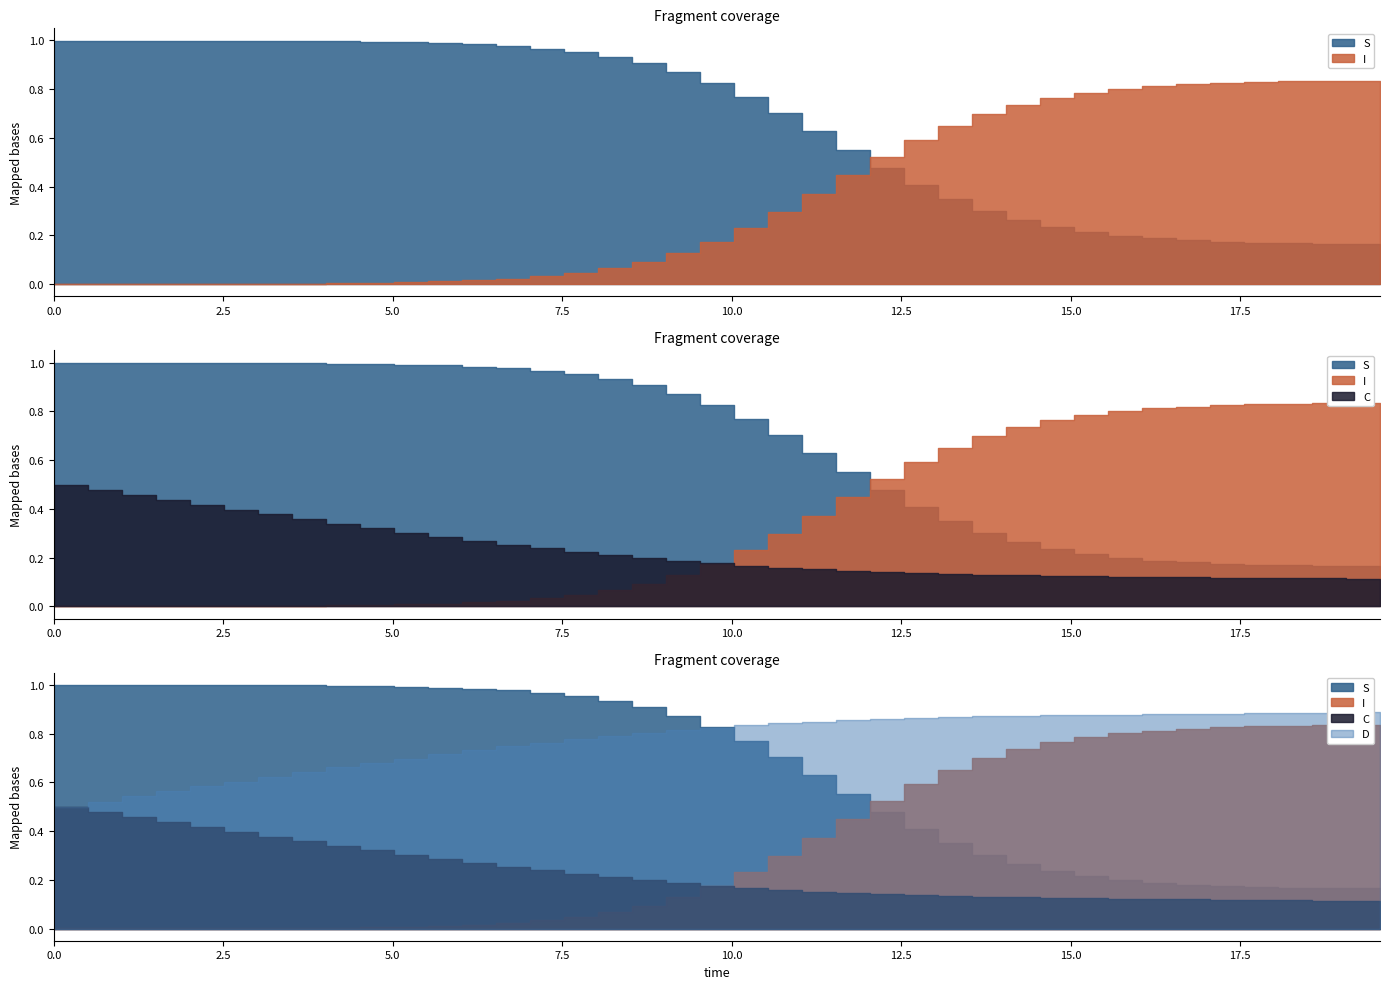

Reading left to right, list all the values displayed in this chart.

S: 0=1.0	1=1.0	2=1.0	3=1.0	4=1.0	5=1.0	6=1.0	7=1.0	8=1.0	9=1.0	10=1.0	11=1.0	12=1.0	13=1.0	14=1.0	15=1.0	16=0.9	17=0.9	18=0.9	19=0.8	20=0.8	21=0.7	22=0.6	23=0.6	24=0.5	25=0.4	26=0.3	27=0.3	28=0.3	29=0.2	30=0.2	31=0.2	32=0.2	33=0.2	34=0.2	35=0.2	36=0.2	37=0.2	38=0.2	39=0.2
I: 0=0.0	1=0.0	2=0.0	3=0.0	4=0.0	5=0.0	6=0.0	7=0.0	8=0.0	9=0.0	10=0.0	11=0.0	12=0.0	13=0.0	14=0.0	15=0.0	16=0.1	17=0.1	18=0.1	19=0.2	20=0.2	21=0.3	22=0.4	23=0.4	24=0.5	25=0.6	26=0.7	27=0.7	28=0.7	29=0.8	30=0.8	31=0.8	32=0.8	33=0.8	34=0.8	35=0.8	36=0.8	37=0.8	38=0.8	39=0.8
C: 0=0.5	1=0.5	2=0.5	3=0.4	4=0.4	5=0.4	6=0.4	7=0.4	8=0.3	9=0.3	10=0.3	11=0.3	12=0.3	13=0.3	14=0.2	15=0.2	16=0.2	17=0.2	18=0.2	19=0.2	20=0.2	21=0.2	22=0.2	23=0.1	24=0.1	25=0.1	26=0.1	27=0.1	28=0.1	29=0.1	30=0.1	31=0.1	32=0.1	33=0.1	34=0.1	35=0.1	36=0.1	37=0.1	38=0.1	39=0.1
D: 0=0.5	1=0.5	2=0.5	3=0.6	4=0.6	5=0.6	6=0.6	7=0.6	8=0.7	9=0.7	10=0.7	11=0.7	12=0.7	13=0.7	14=0.8	15=0.8	16=0.8	17=0.8	18=0.8	19=0.8	20=0.8	21=0.8	22=0.8	23=0.9	24=0.9	25=0.9	26=0.9	27=0.9	28=0.9	29=0.9	30=0.9	31=0.9	32=0.9	33=0.9	34=0.9	35=0.9	36=0.9	37=0.9	38=0.9	39=0.9